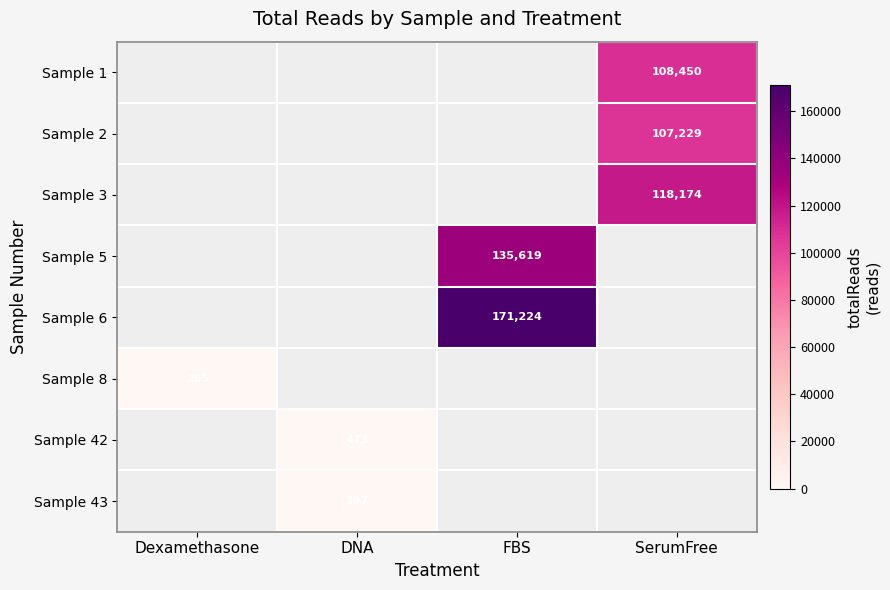

Count the number of data series in this chart.

8